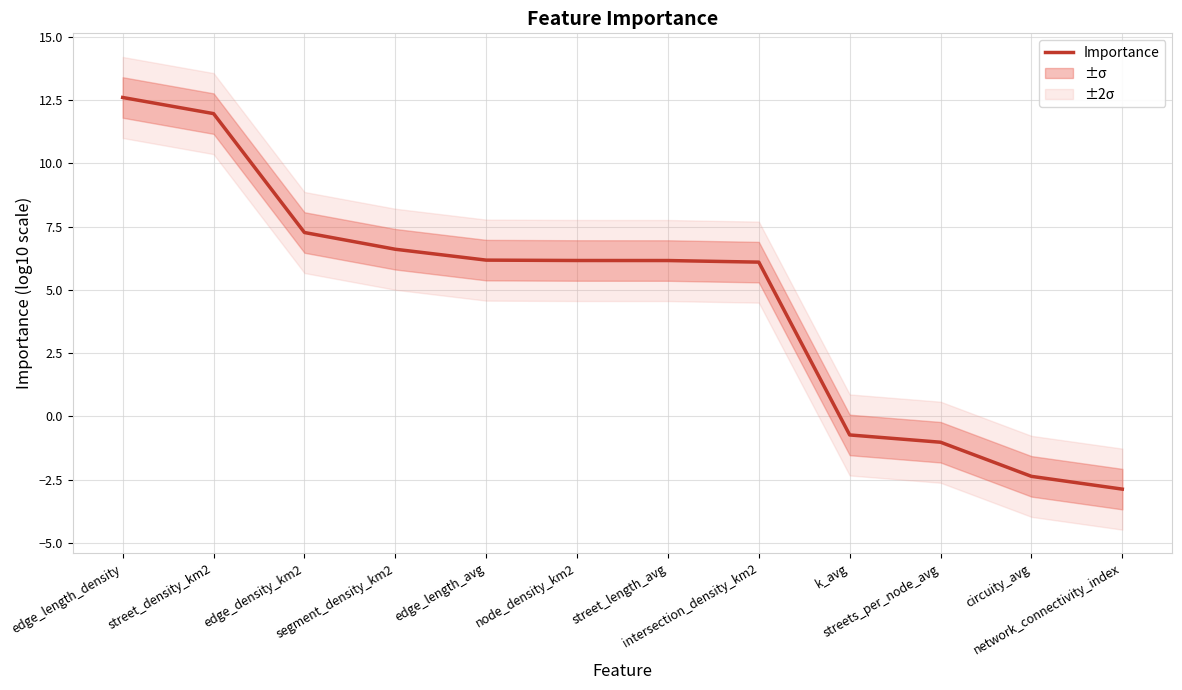

What is the label of the 8th point from the right?

edge_length_avg